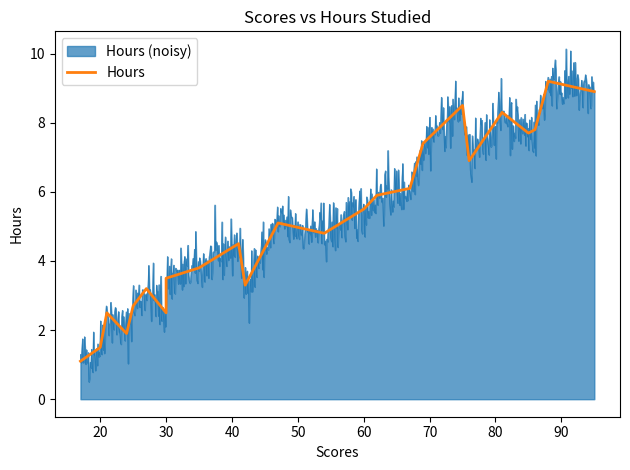

What is the highest value of the Hours (noisy) series?

10.1